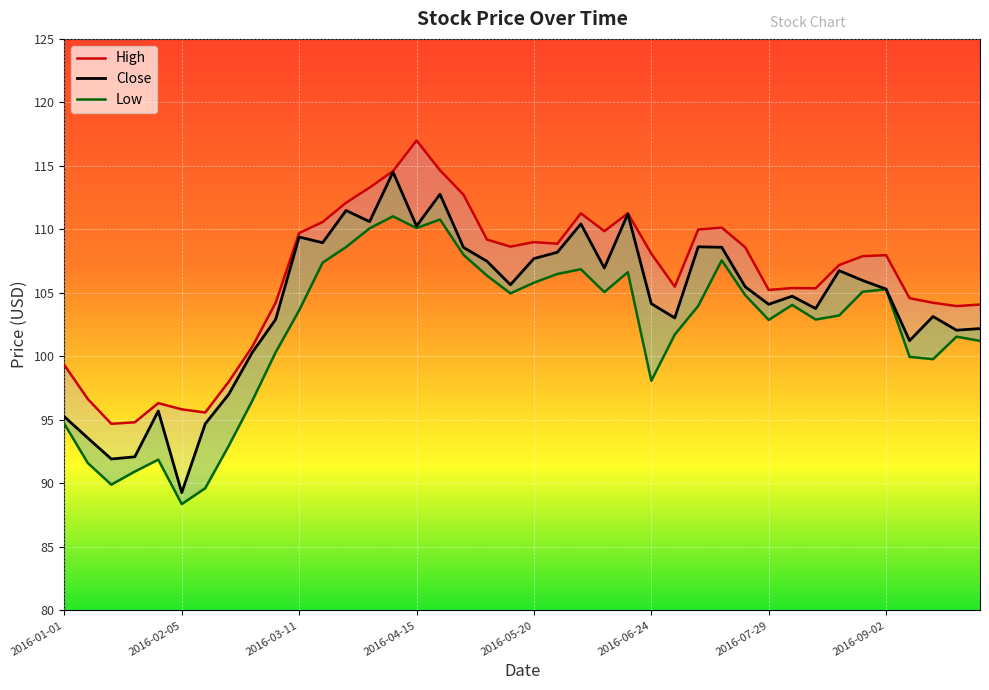

What is the sum of the Low values at 2016-08-12 and 2016-02-12?

192.5